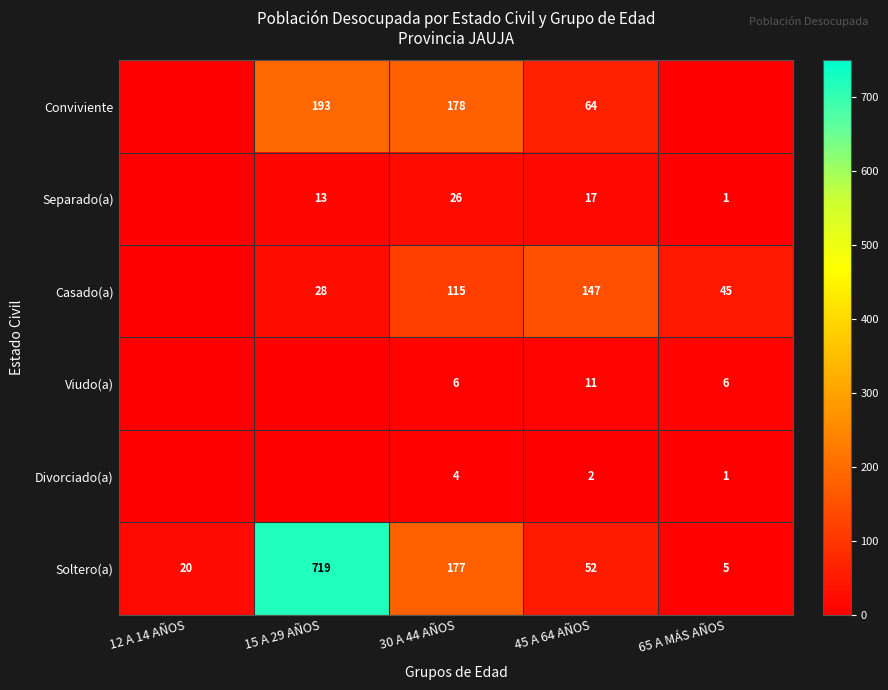

Is it true that Soltero(a) equals 26 at 12 A 14 AÑOS?

False